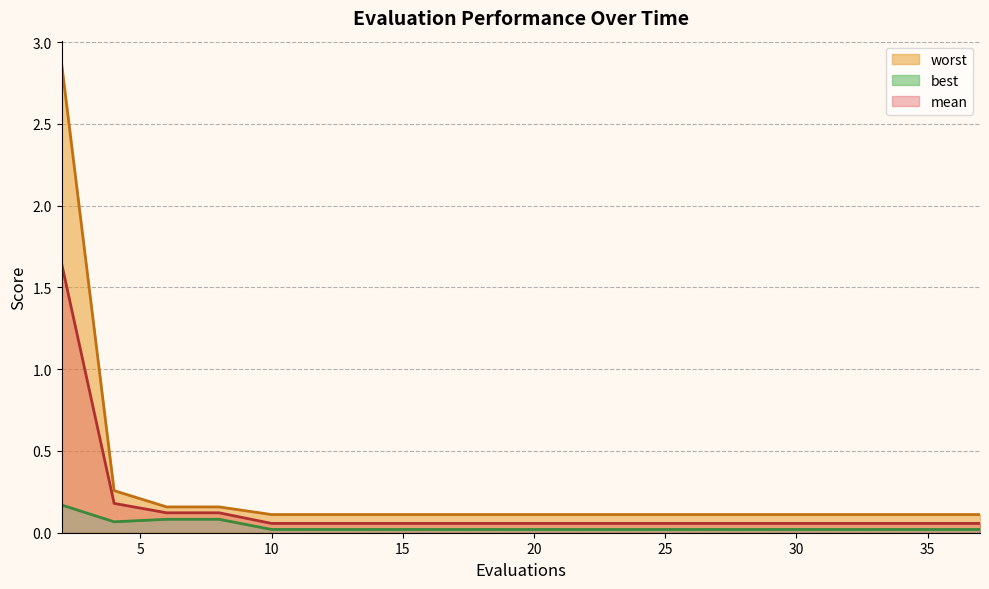

What is the total value across all series at 6?

0.4